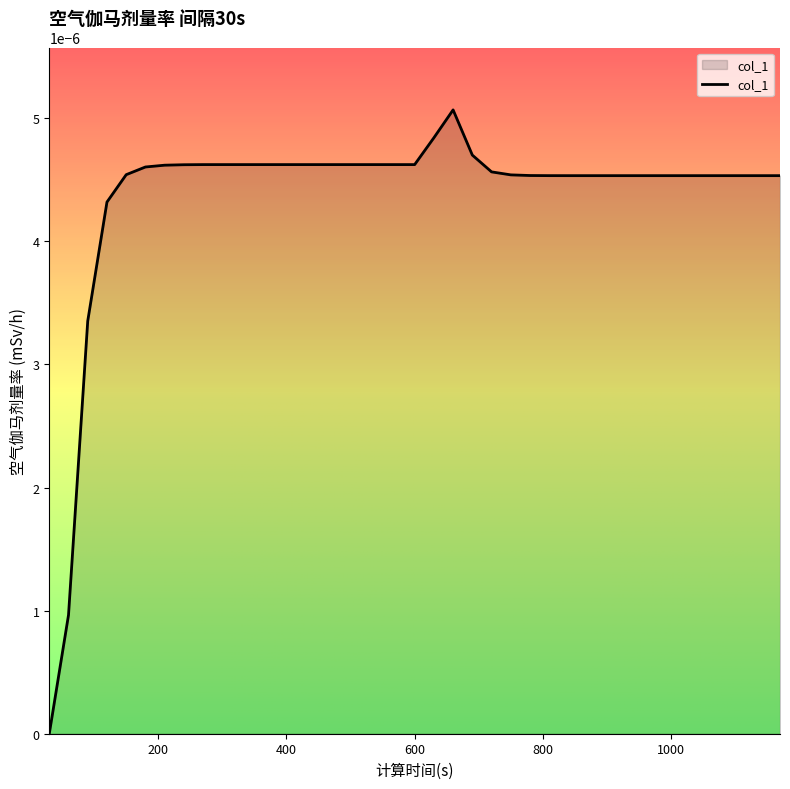

Rank the categories by value from lowest to highest.

30, 60, 90, 120, 840, 870, 900, 930, 960, 990, 1020, 1050, 1080, 1110, 1140, 1170, 810, 780, 750, 150, 720, 180, 210, 240, 270, 300, 330, 360, 390, 420, 450, 480, 510, 540, 570, 600, 690, 630, 660